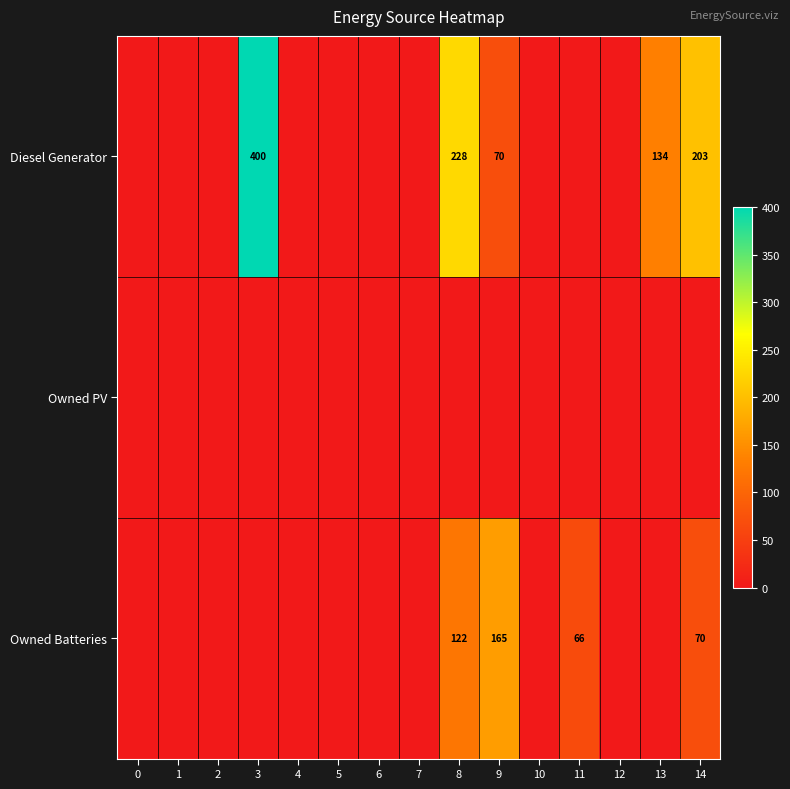

List the series in order of their overall mean, lowest first.

row_1, row_2, row_0